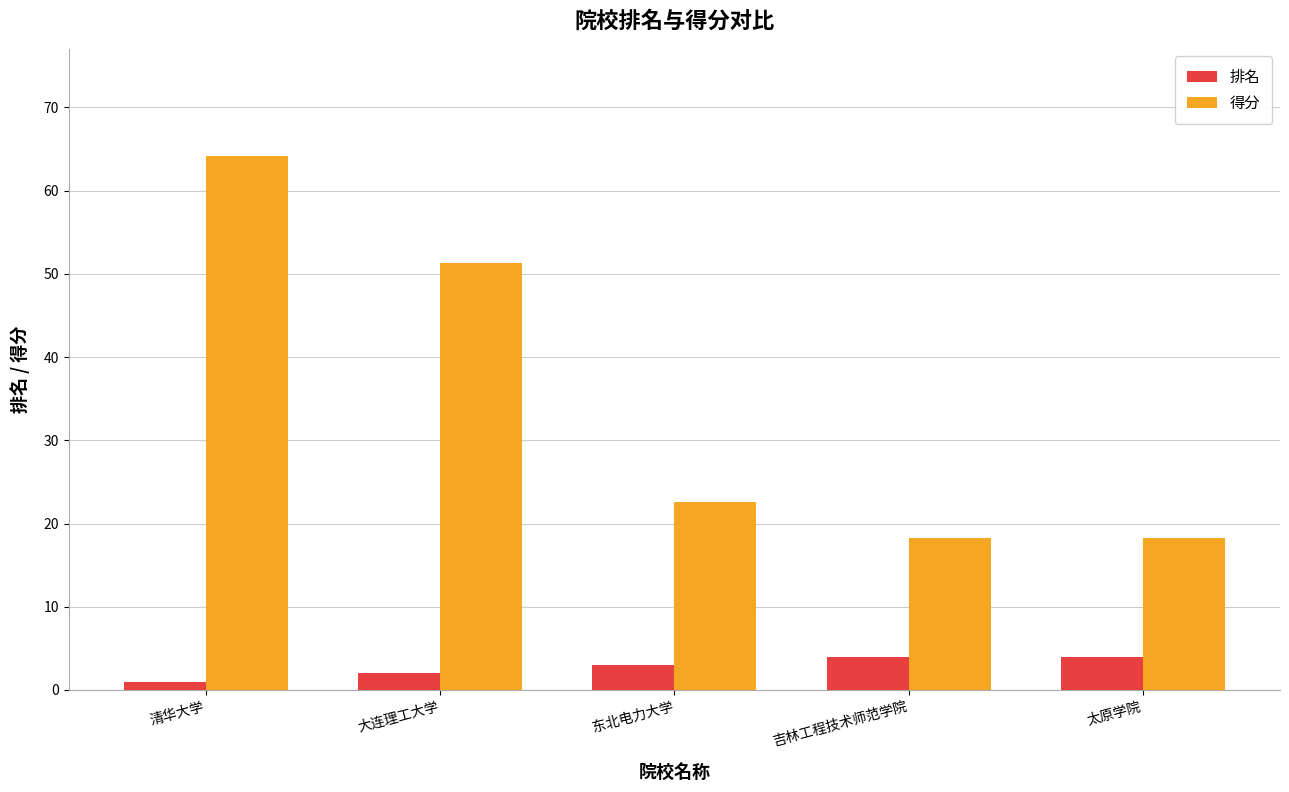

What is the label of the 2nd bar from the right?

吉林工程技术师范学院